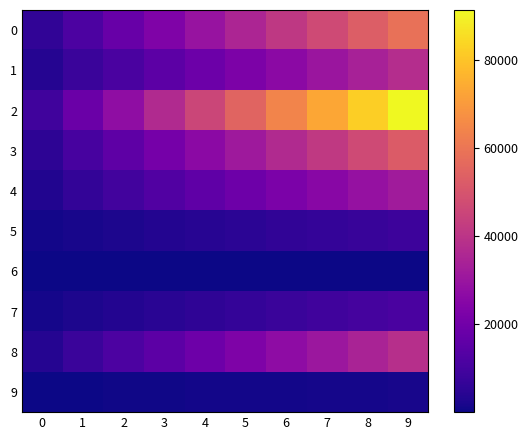

What is the total value across all series at 2?

99515.4